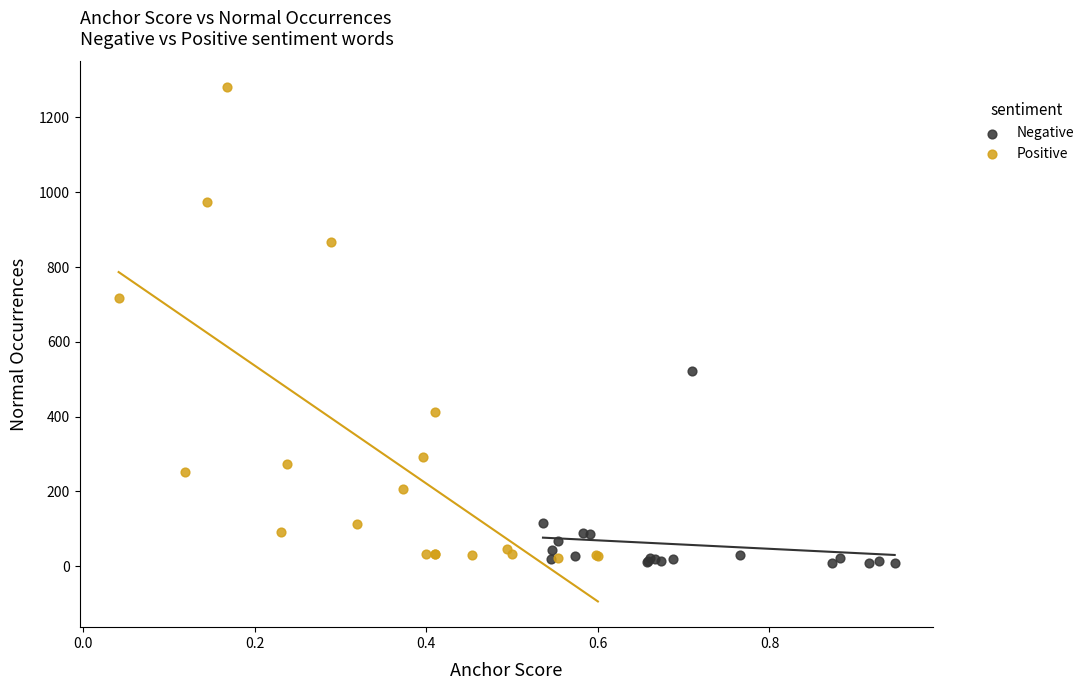

Which series has the largest Y range (max minus min)?

Positive